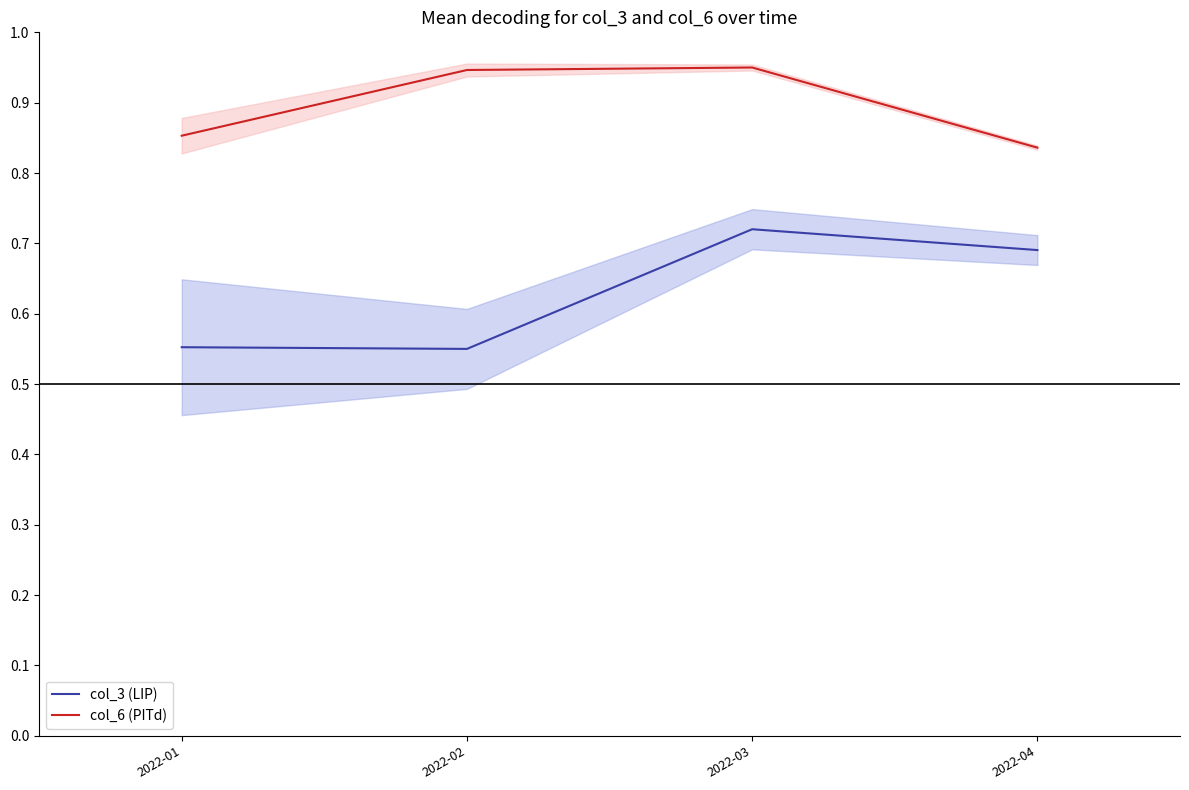

True or false: col_3 (LIP) has a value of 0.1 at 2022-02.

False